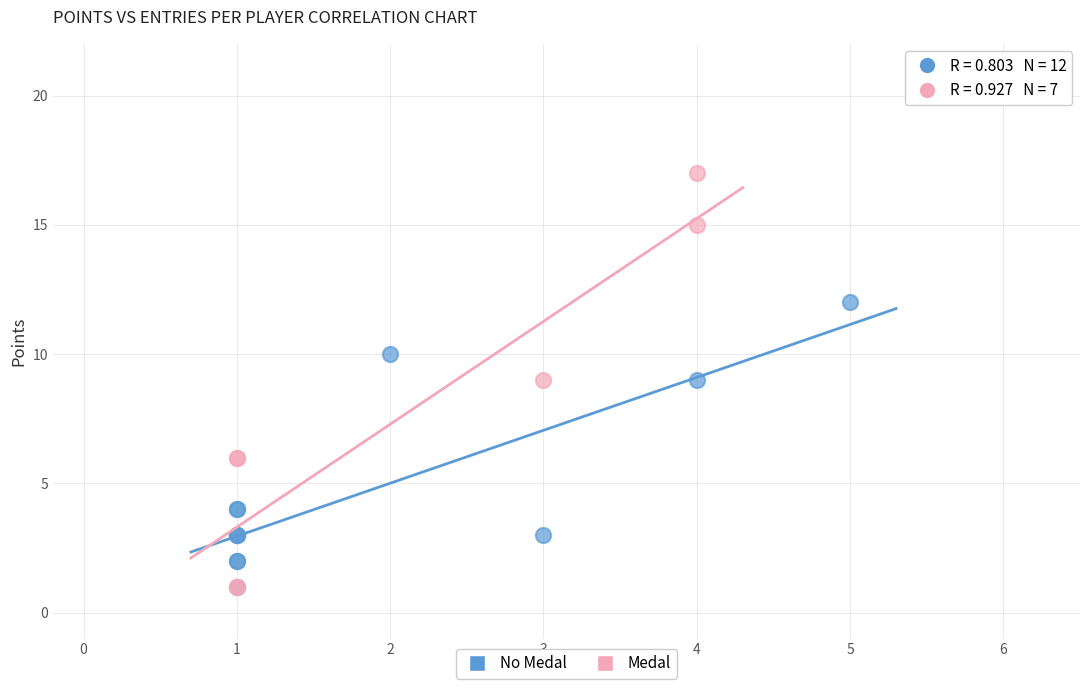

Which series reaches the maximum Y coordinate?

Medal